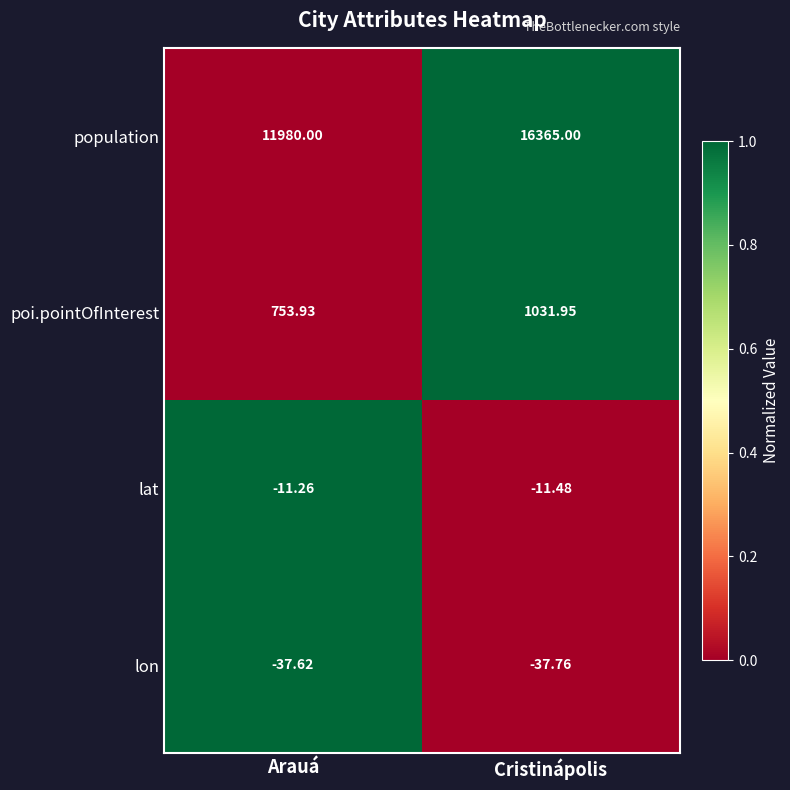

Which series has the largest total across all categories?

population